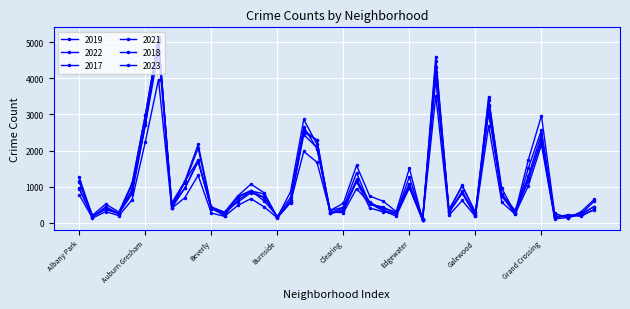

At which category does 2023 reach its first local valley?

Andersonville